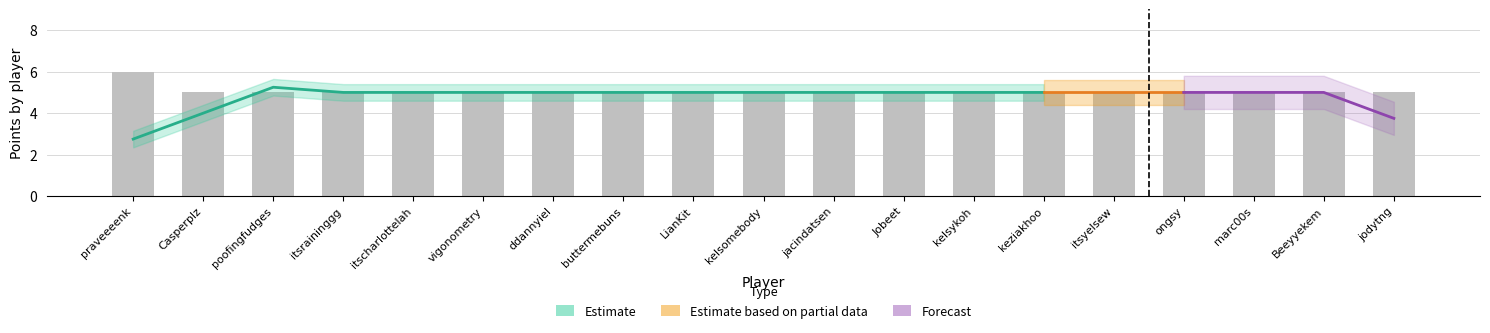

What is the greatest value displayed?

6